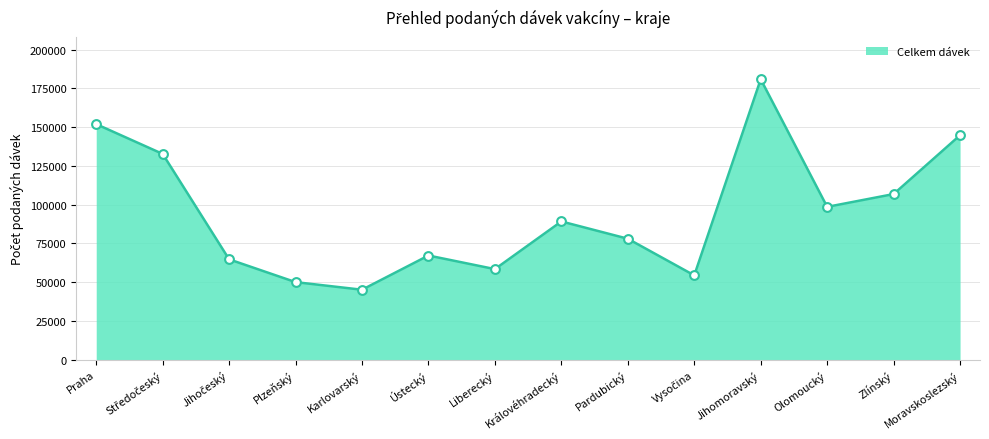

Approximately how many times larger is the value at Jihomoravský compared to Karlovarský?

4.0